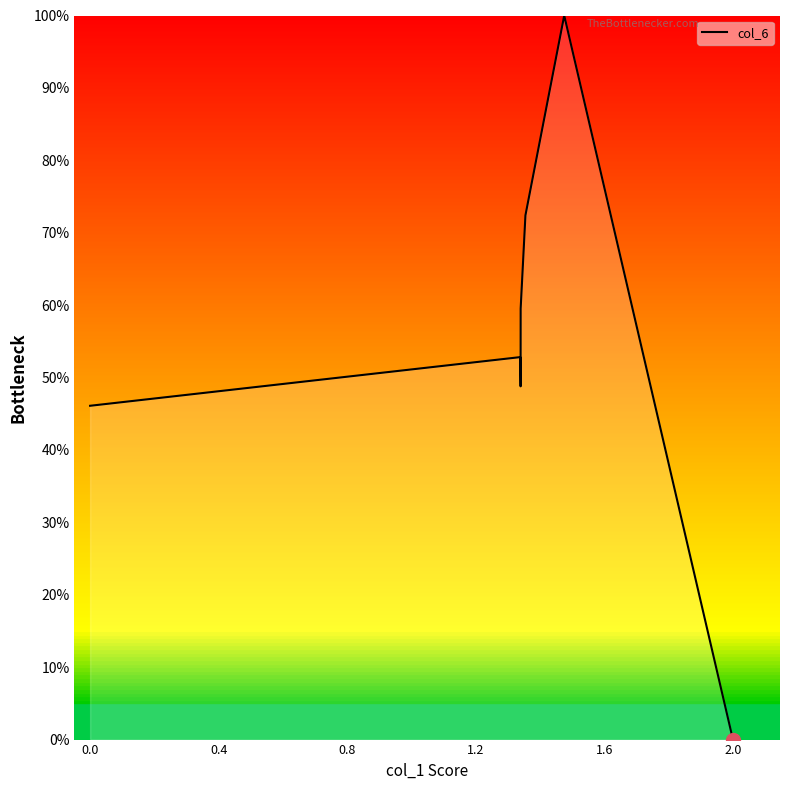

True or false: there are more than 0 points higher than both neighbors.

True